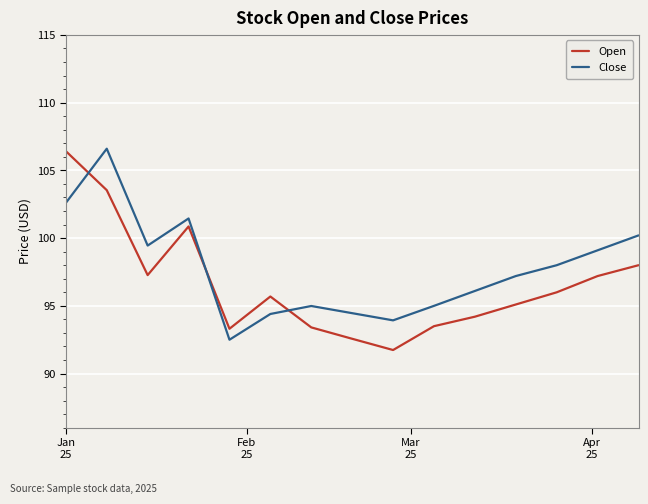

How many times do Close and Open cross each other?

3